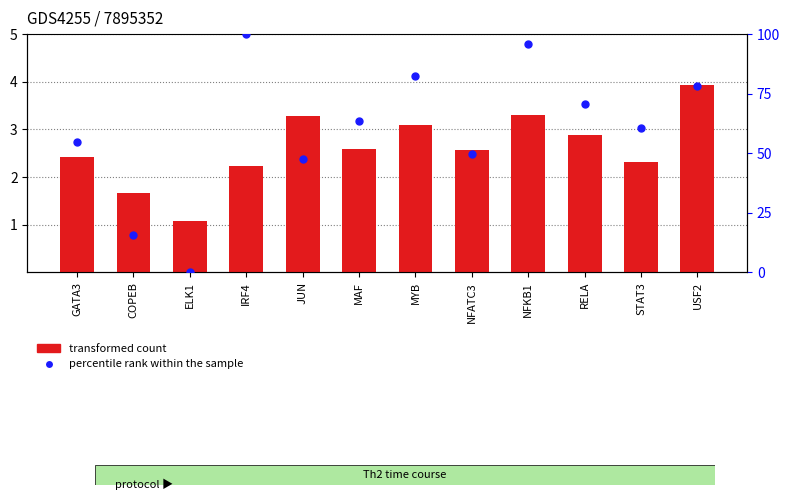

What is the total value across all series at MYB?

85.4